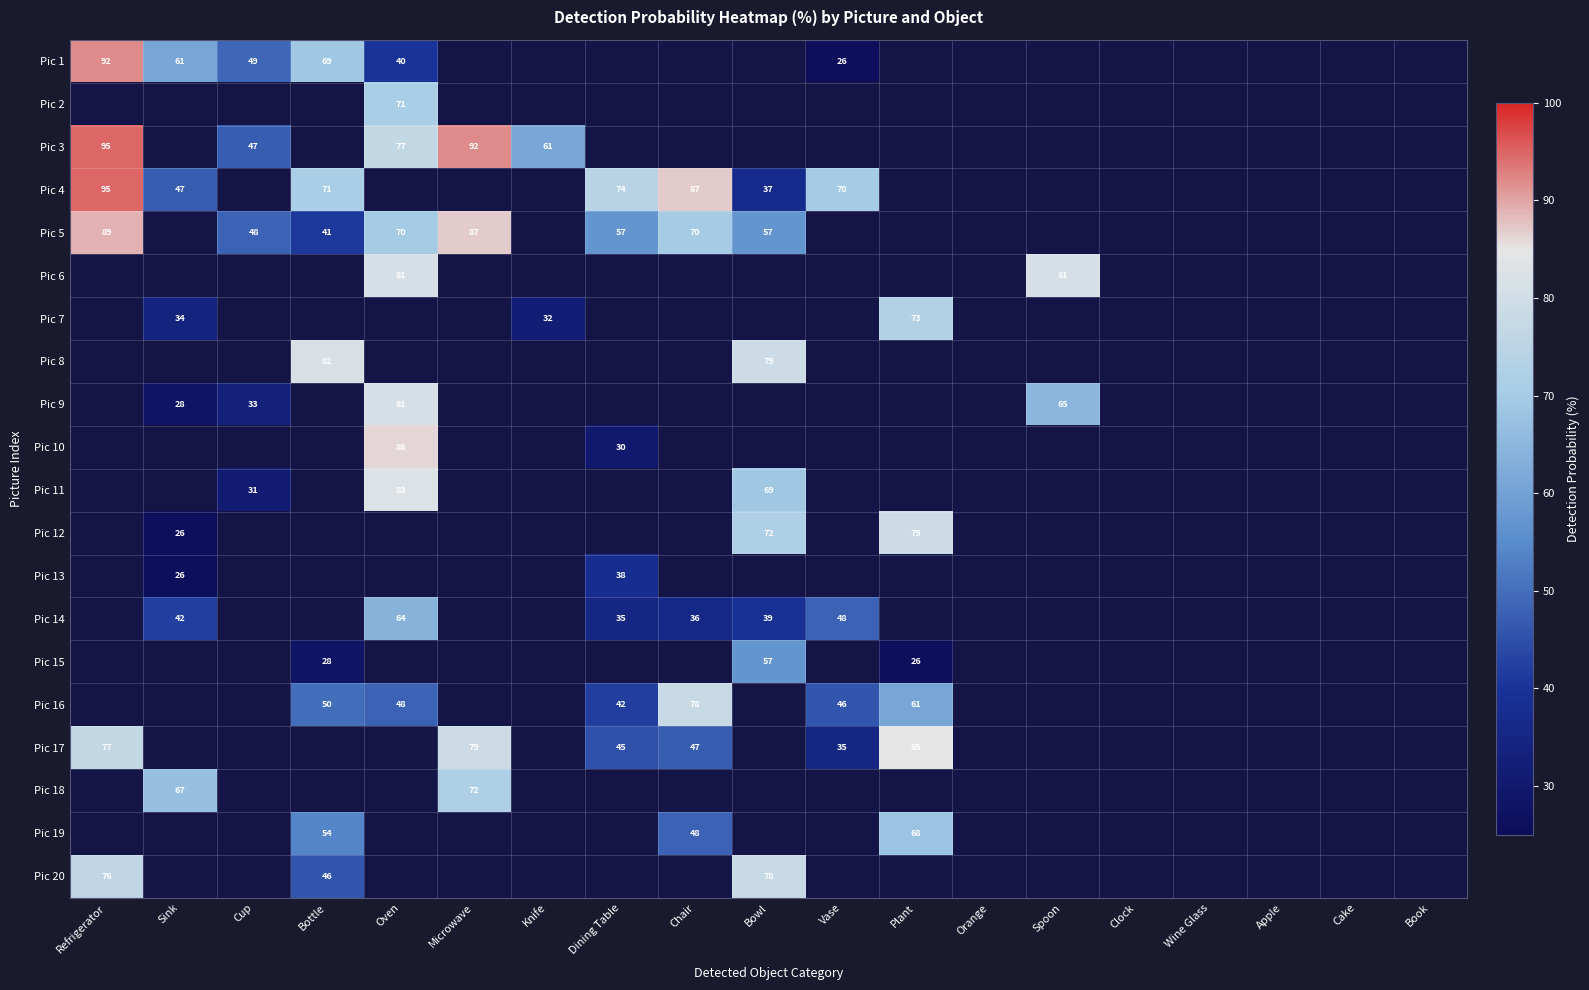

The Pic 17 series shows 120 at Refrigerator. True or false?

False